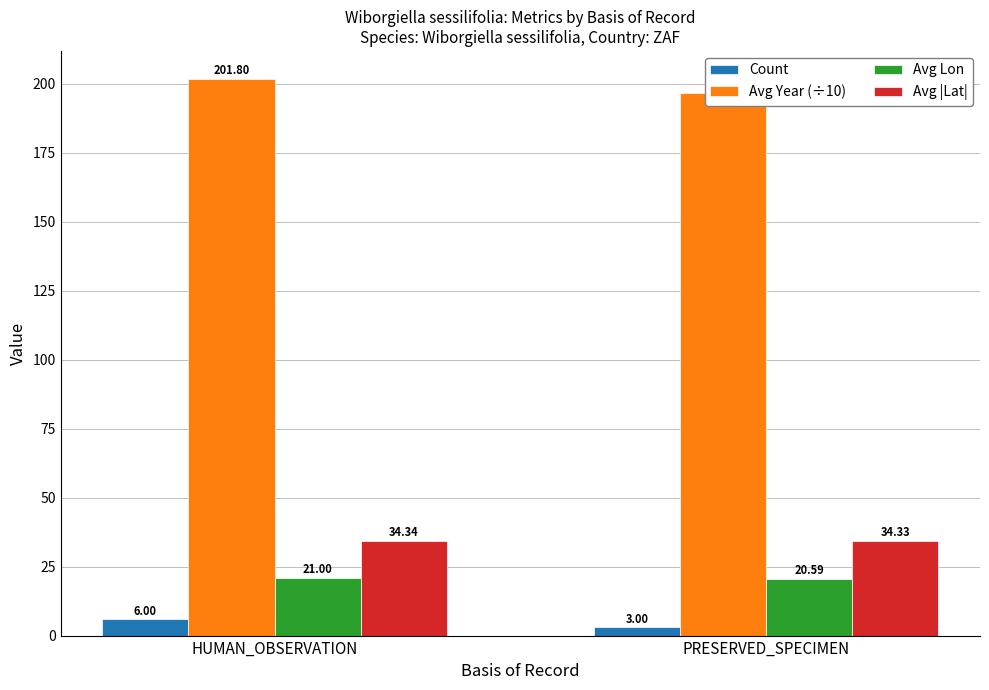

Is it true that Count equals 6.0 at HUMAN_OBSERVATION?

True